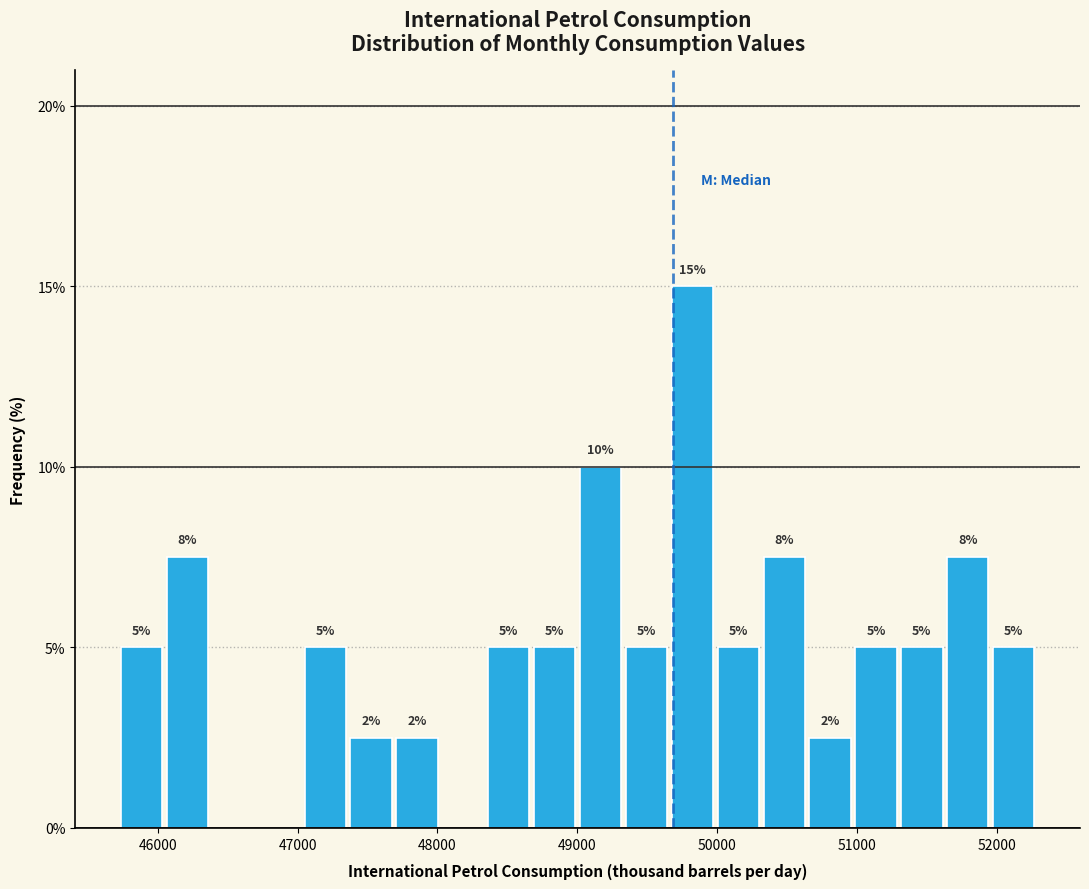

Read against the x-axis, roughly where is the centre of the tallest bar?

49800